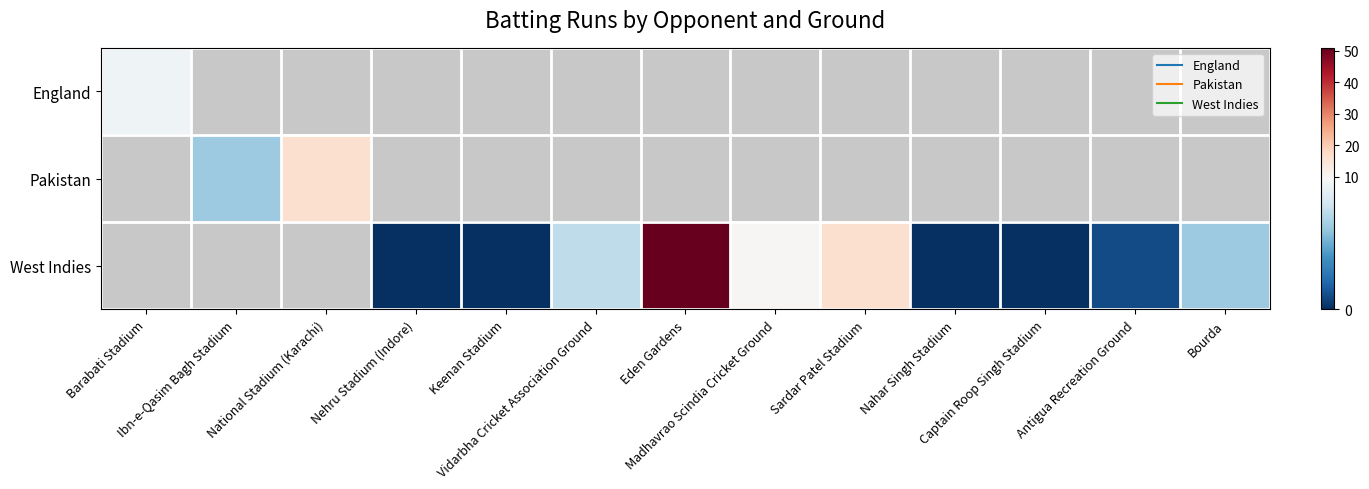

List the series in order of their overall mean, highest first.

England, Pakistan, West Indies